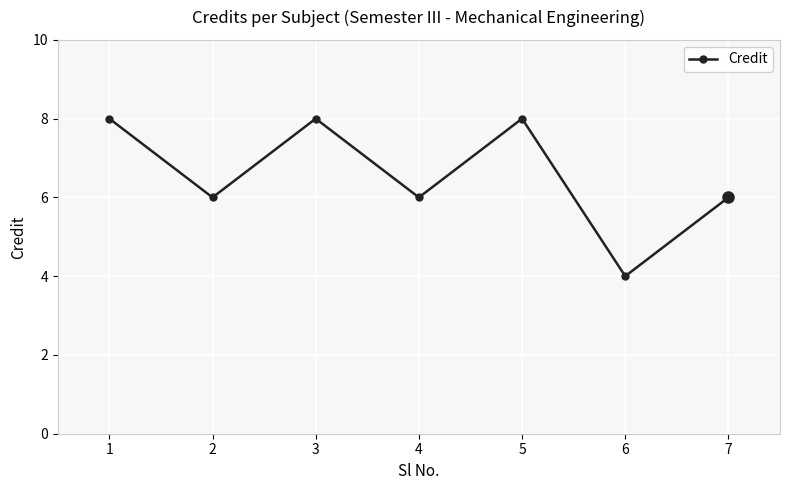

What is the greatest value displayed?

8